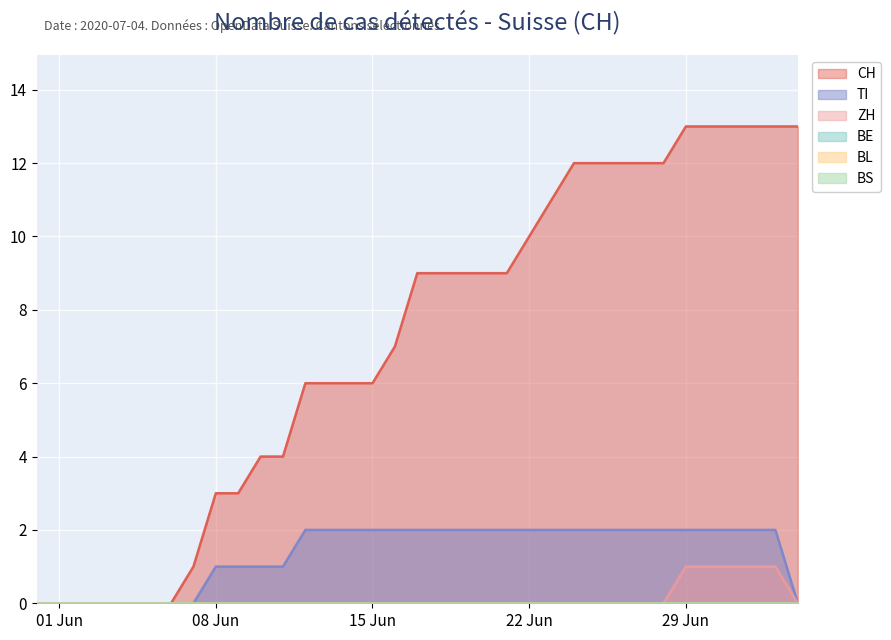

True or false: ZH has a value of 0 at 2020-06-06.

False